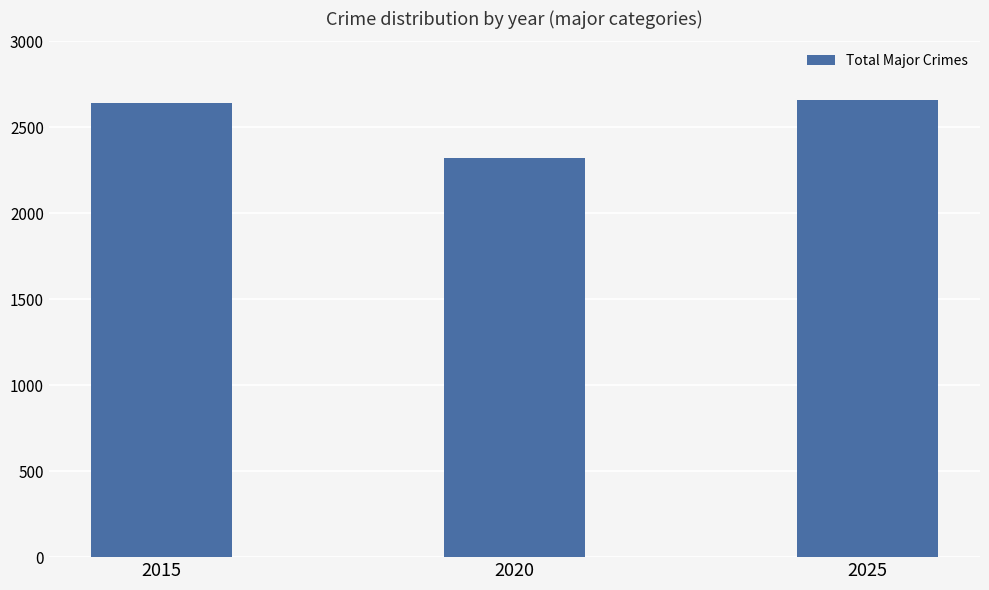

Reading right to left, transcribe all the data shown in this chart.

2656	2323	2640